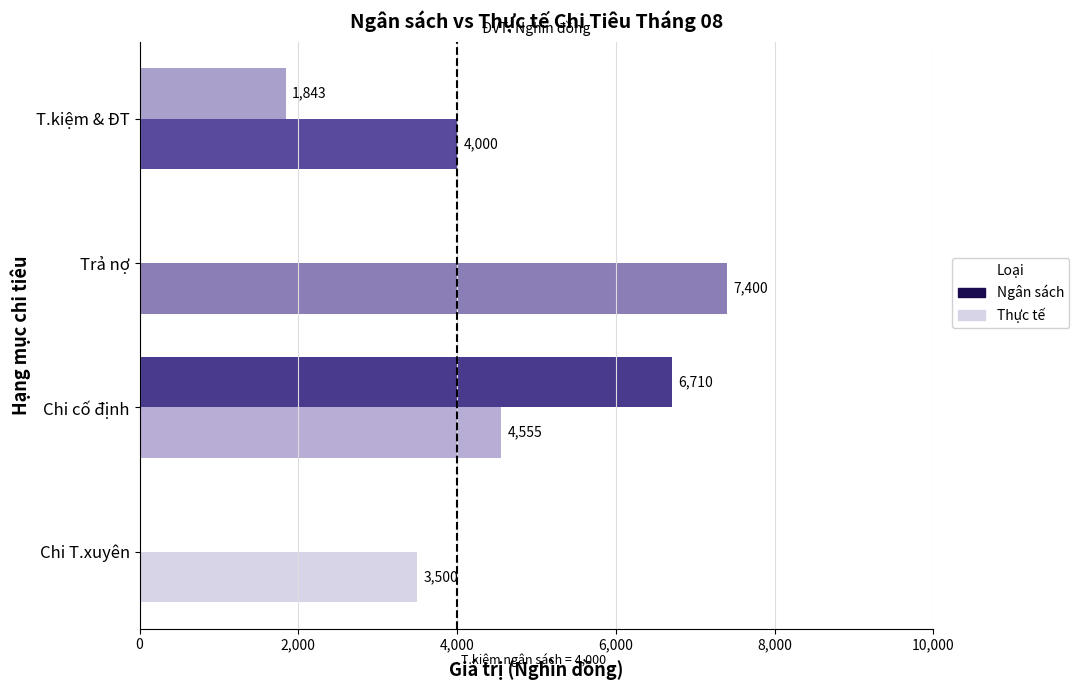

Where is Ngân sách nearest to the value 3355?

T.kiệm & ĐT